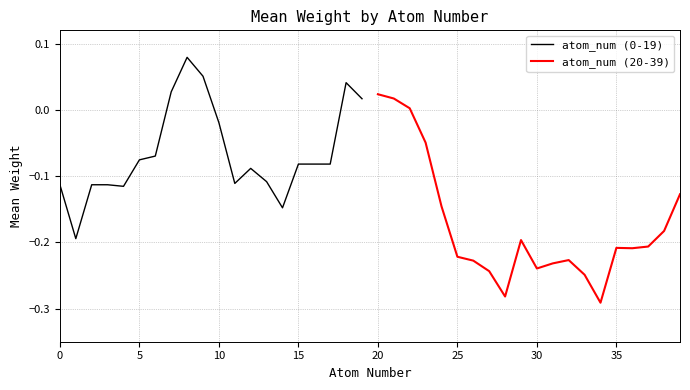

What is the greatest value displayed?

0.1